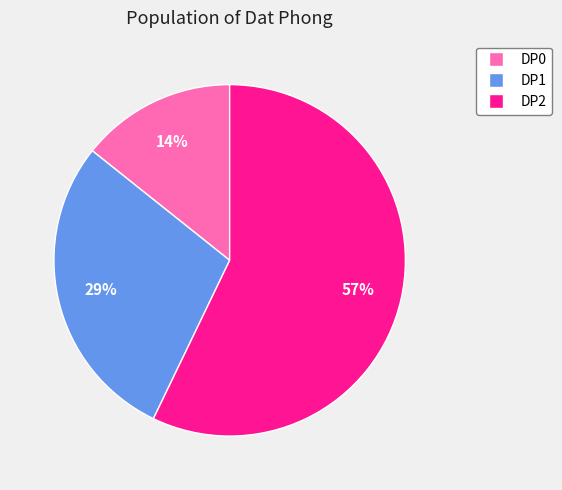

Is there any slice that represents more than half of the pie?

Yes